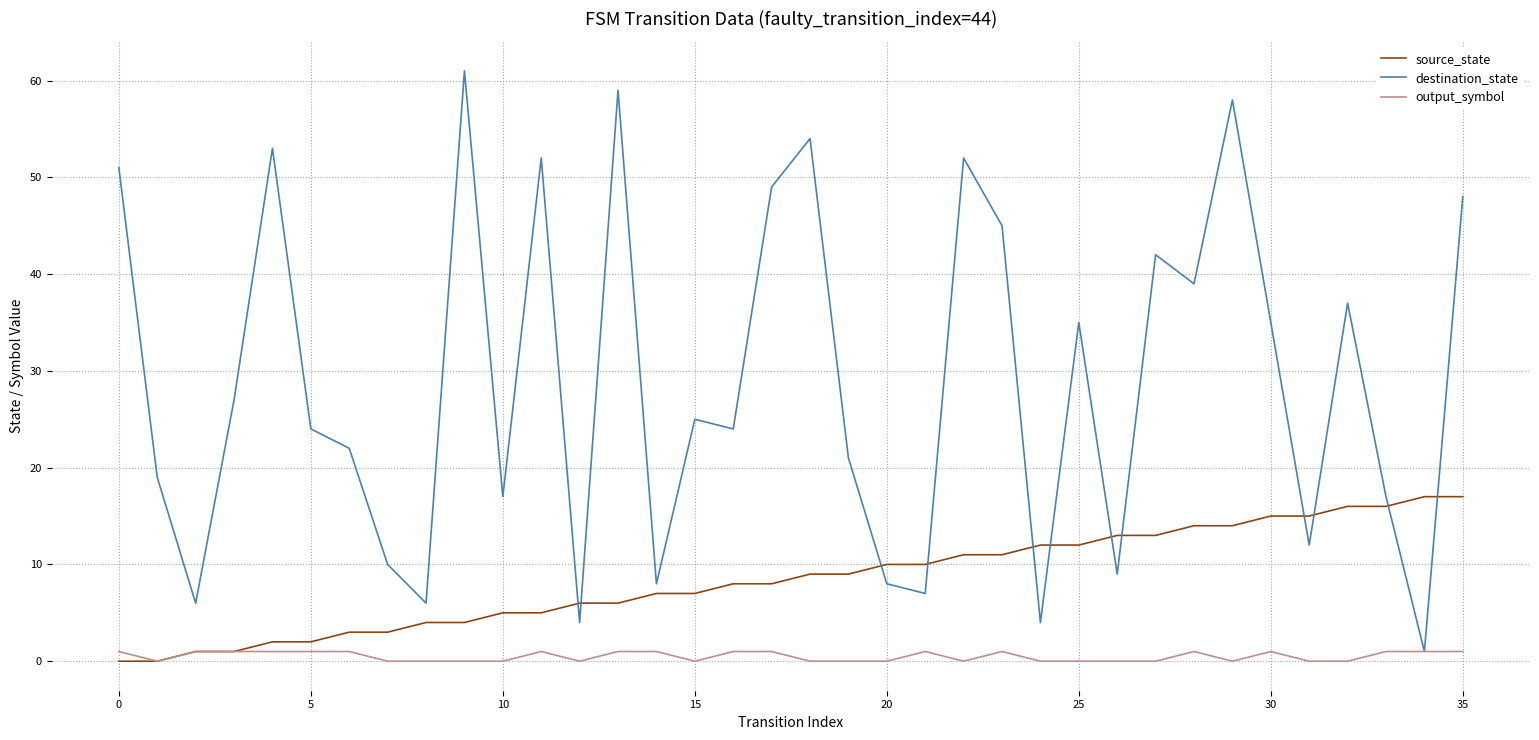

Count the number of data series in this chart.

3